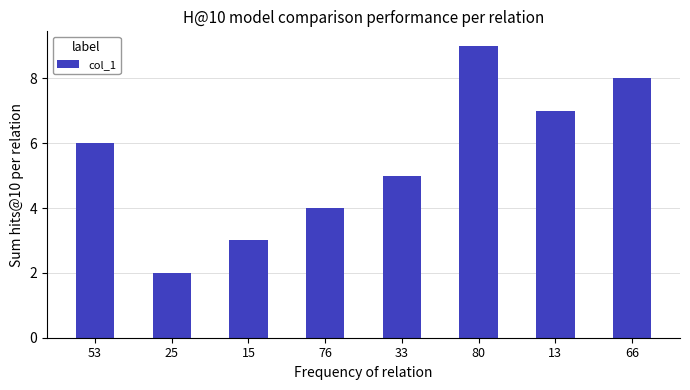

What is the value of the 2nd bar from the left?

2